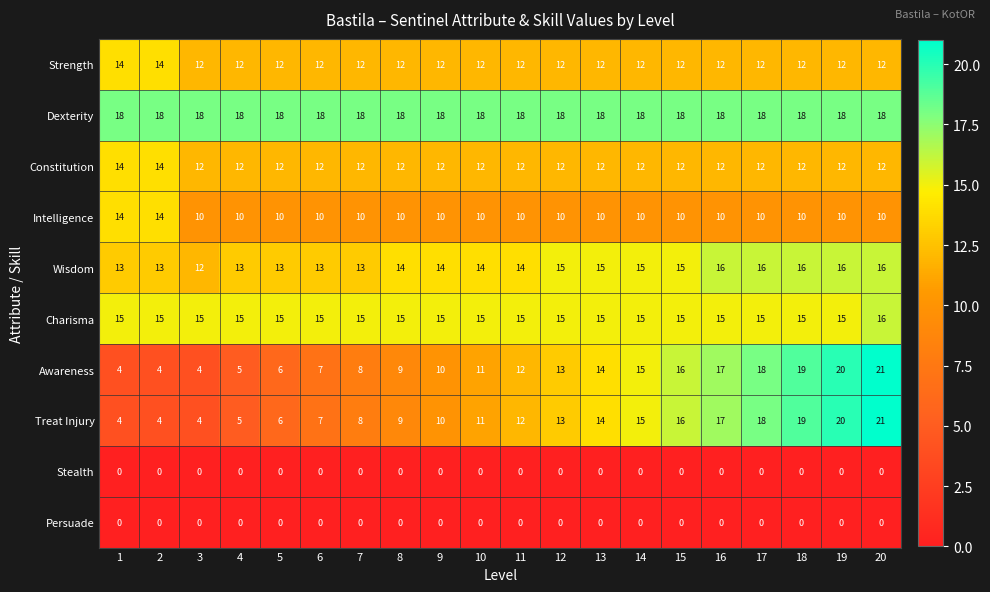

At how many categories does at least one series exceed 9?

20